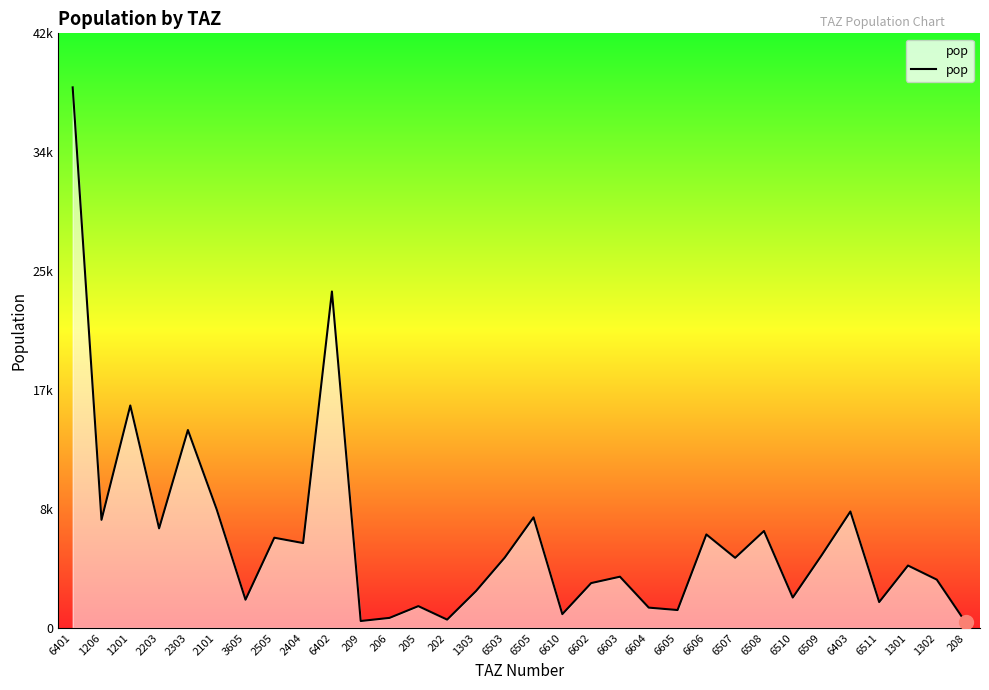

What is the difference between the values at 6604 and 1206?

6342.4